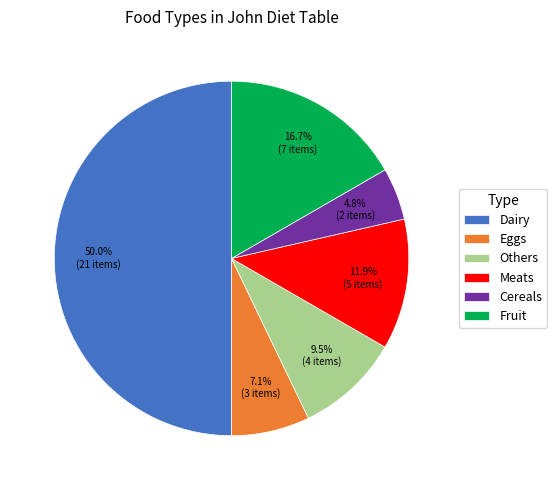

Which slice is the smallest?

Cereals